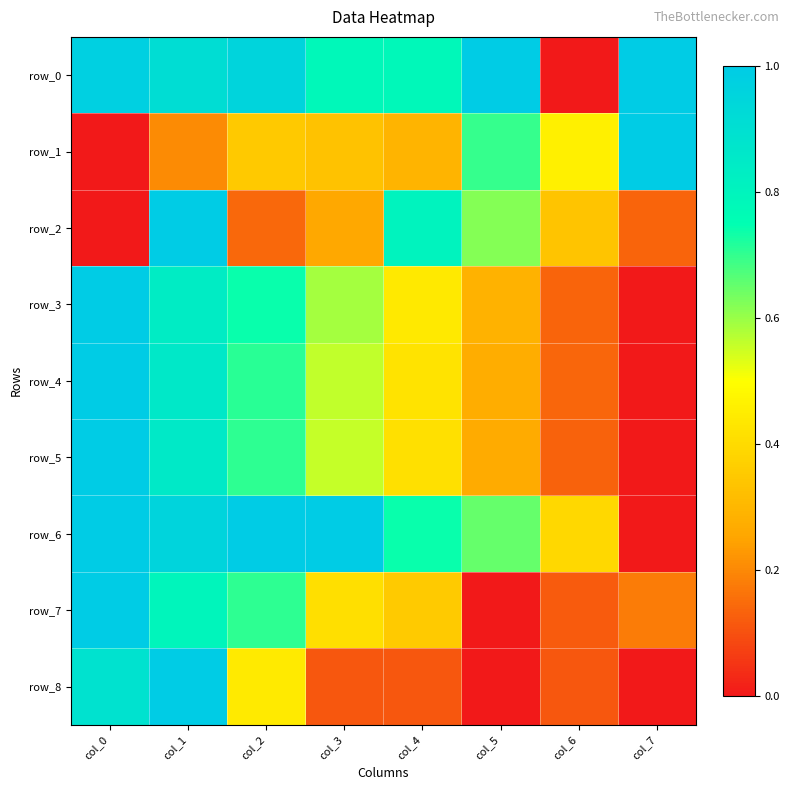

Which has a higher value, col_6 or col_2?

col_2